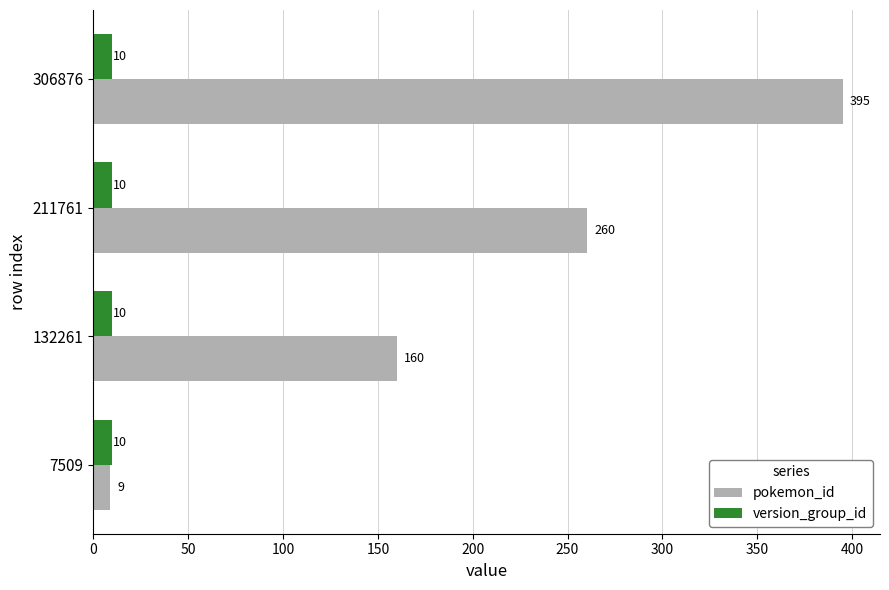

What is the difference between the maximum and minimum values in the pokemon_id series?

386